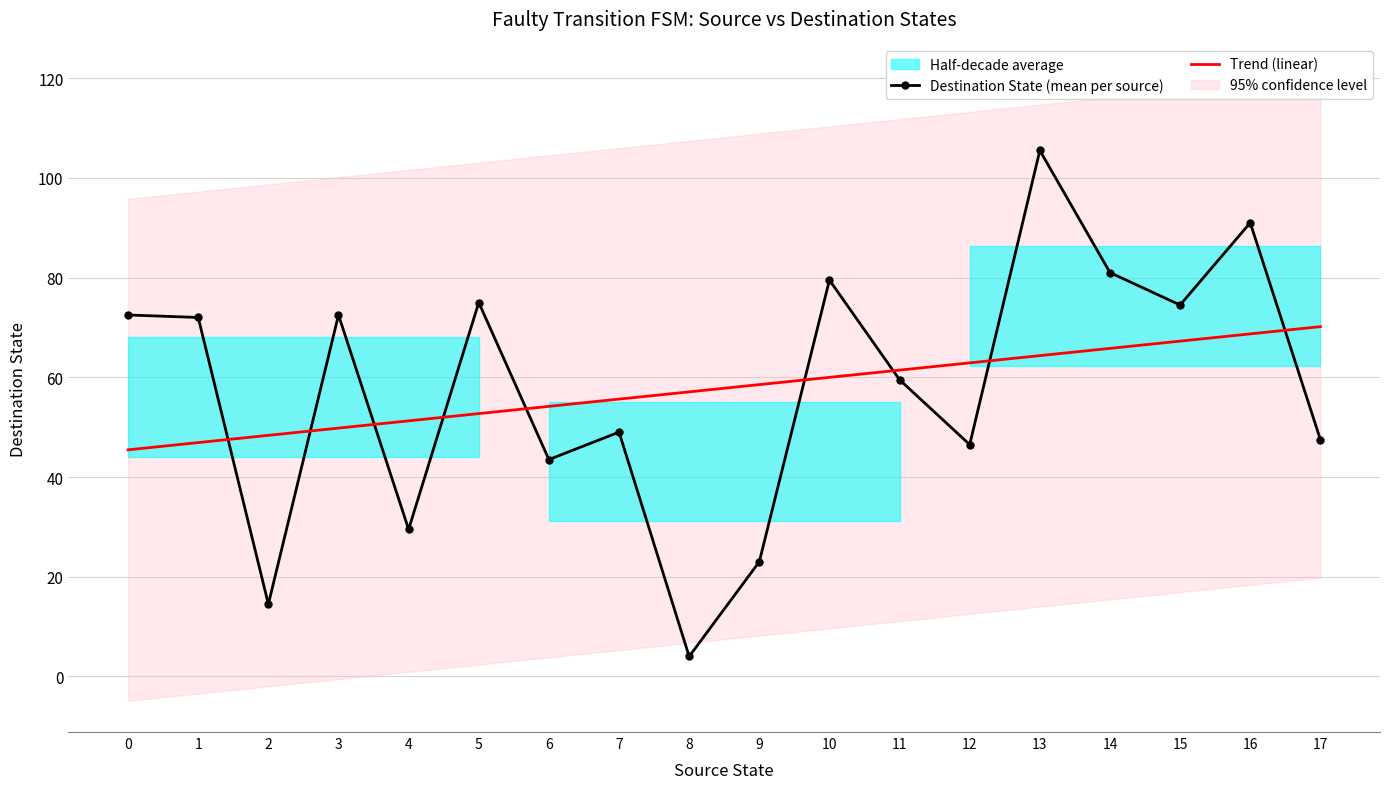

True or false: Destination State (mean per source) has a value of 4.0 at 8.

True